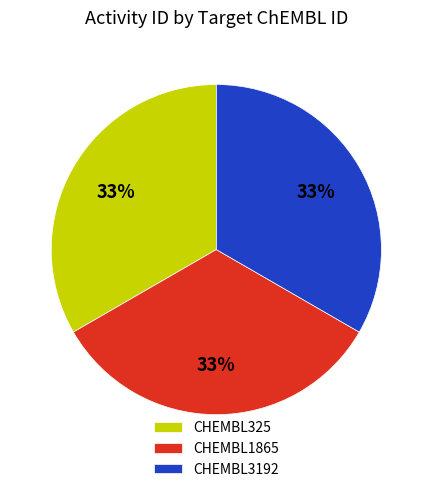

To the nearest percent, what percentage of the pie is CHEMBL1865?

33%